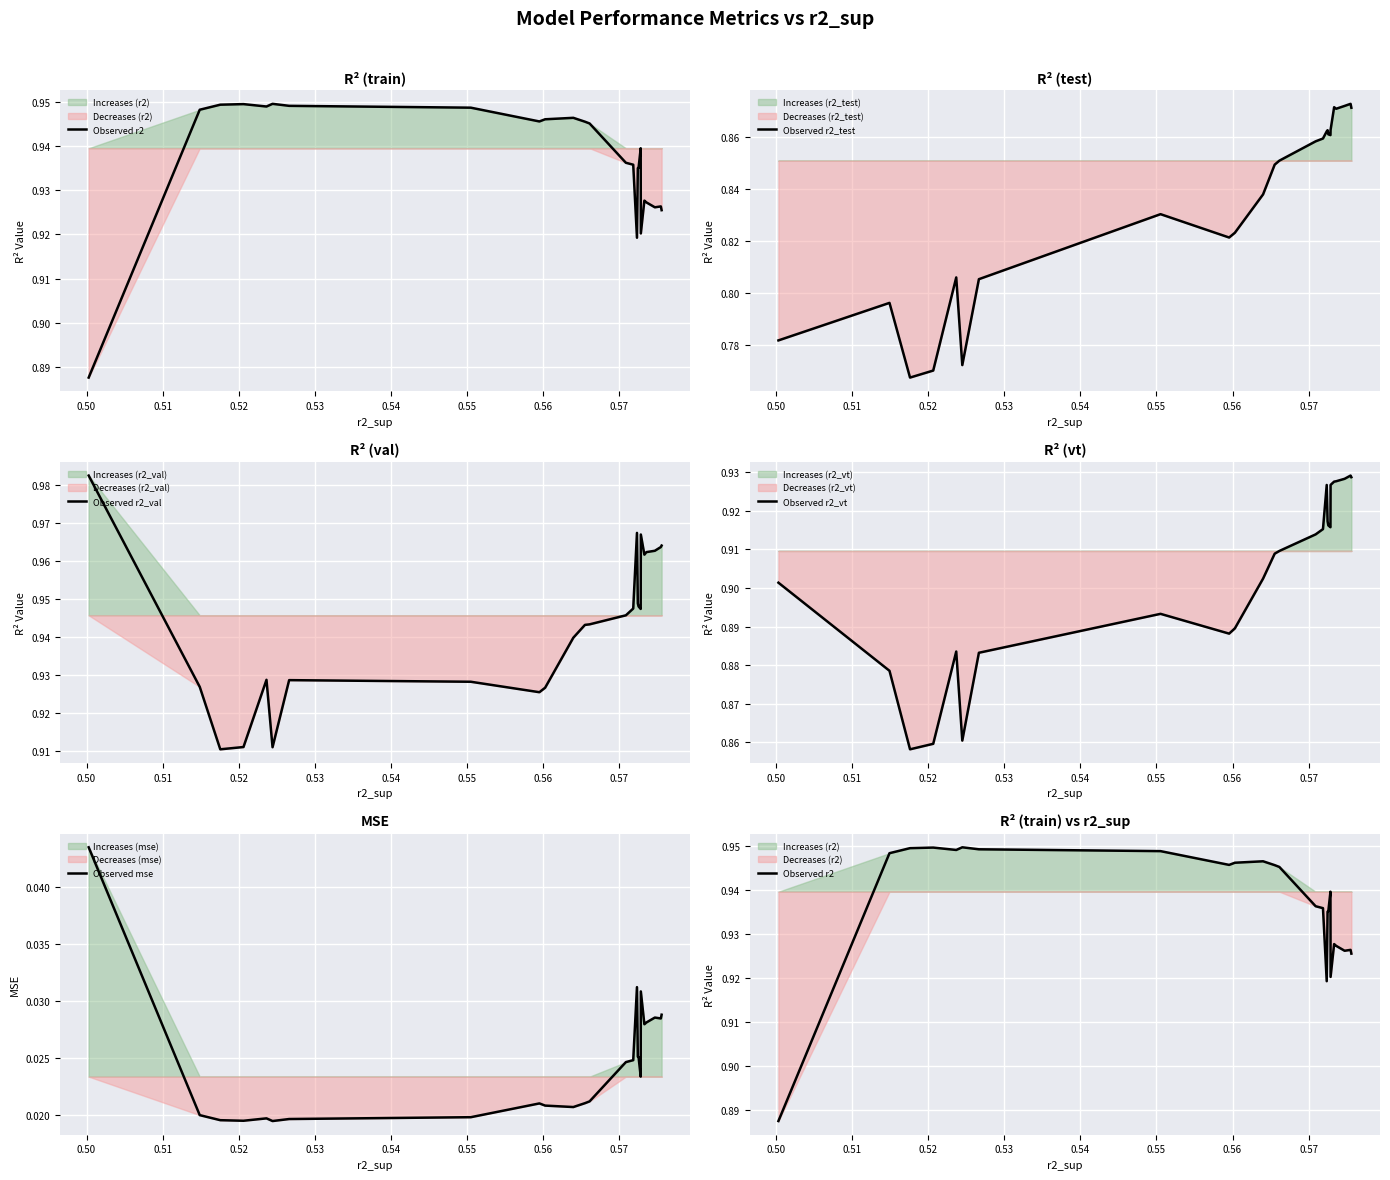

What is the average value of the Observed r2_test series?

0.8